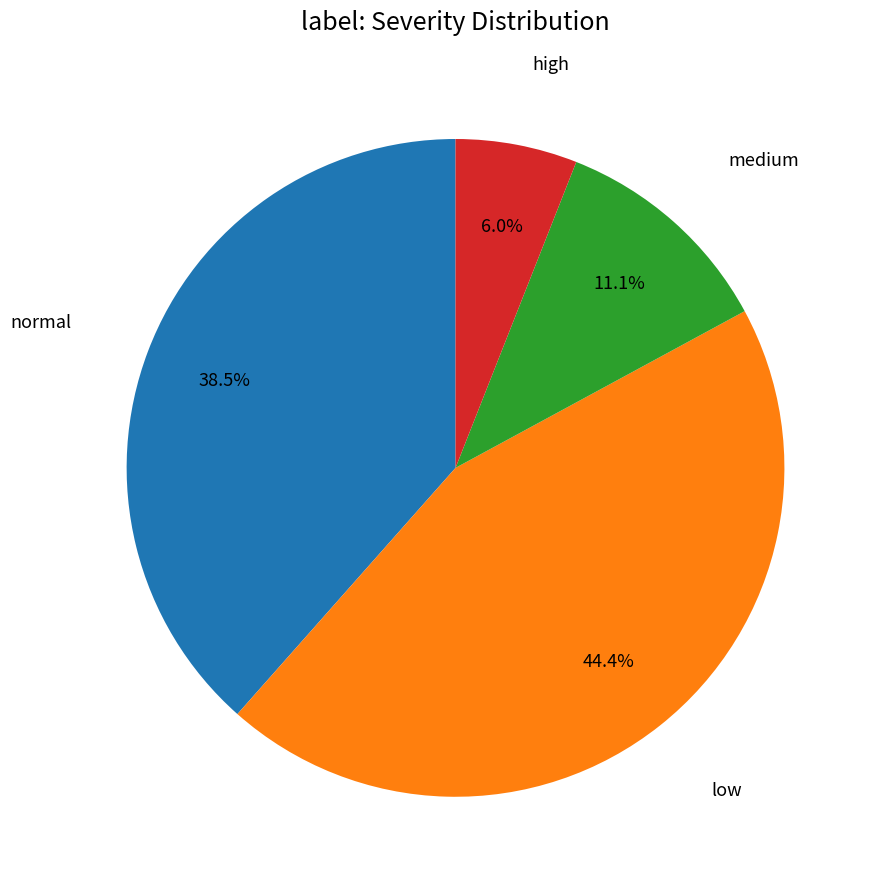

Is there a majority slice in this chart?

No